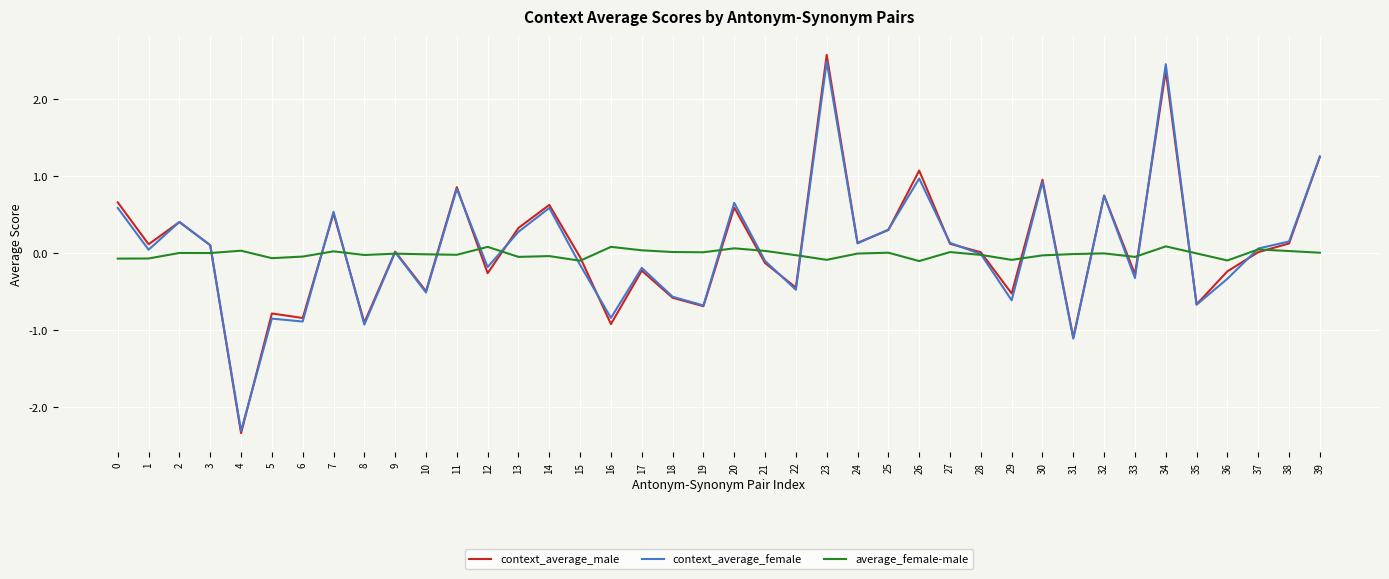

Which series has the largest range (max minus min)?

context_average_male